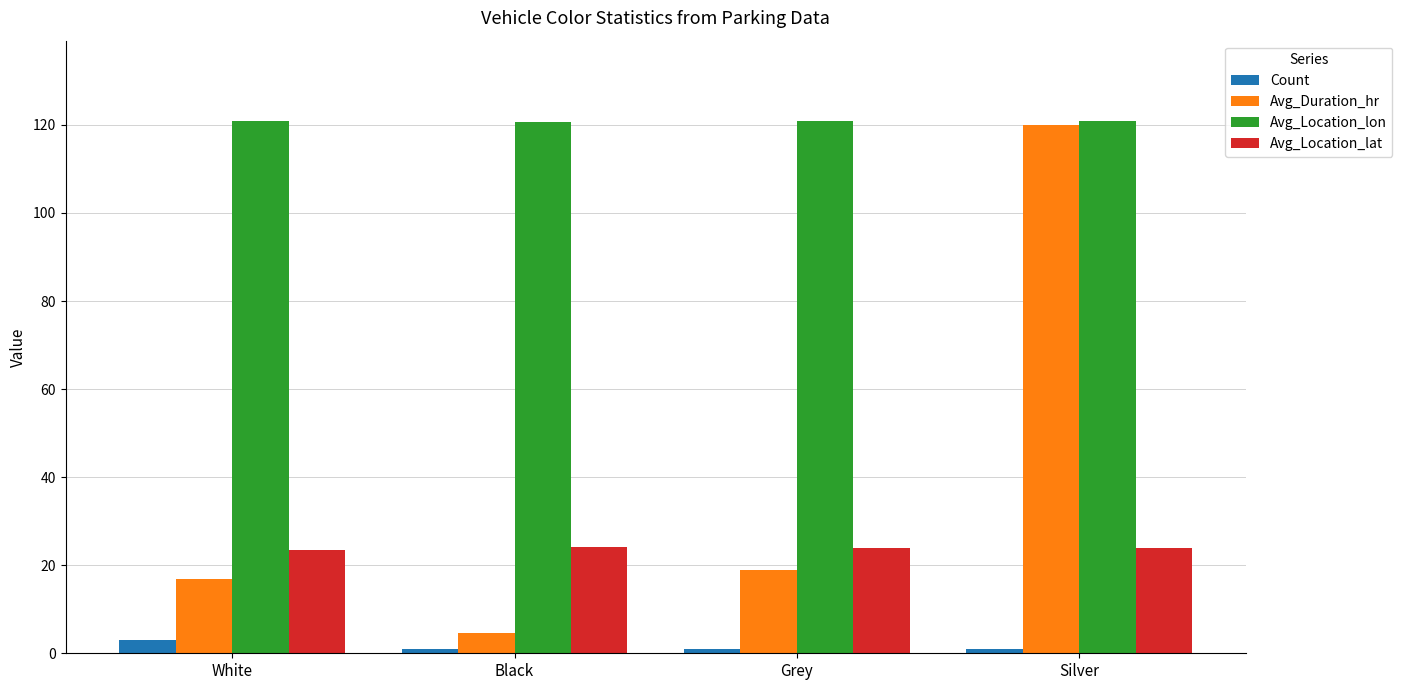

What are all the series names shown in the legend?

Count, Avg_Duration_hr, Avg_Location_lon, Avg_Location_lat